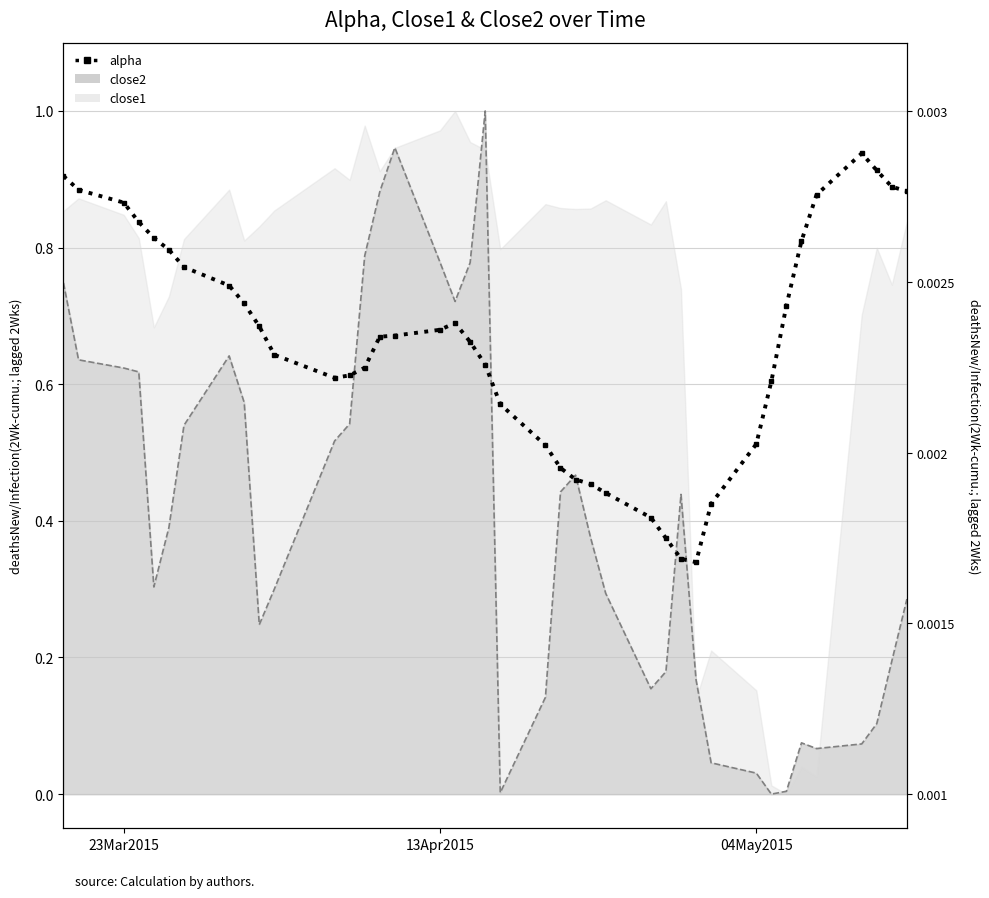

Is it true that the value at 39 is 1.2?

False